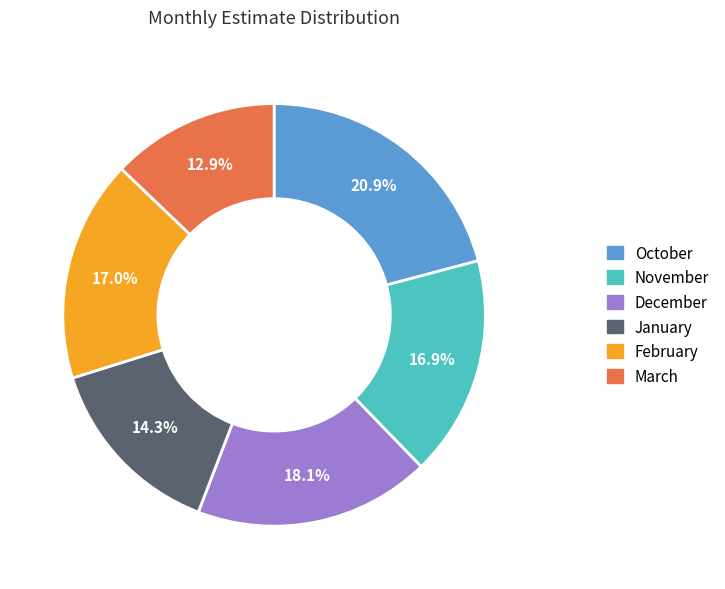

Which category has the smallest portion of the pie?

March